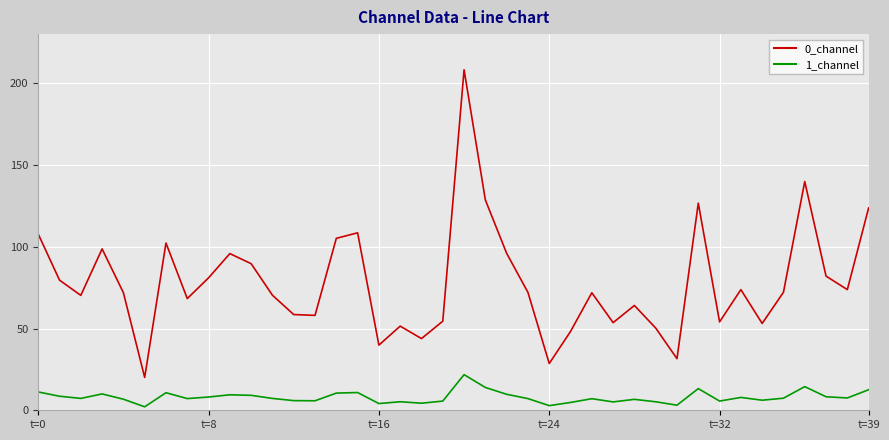

What is the highest value of the 1_channel series?

21.8